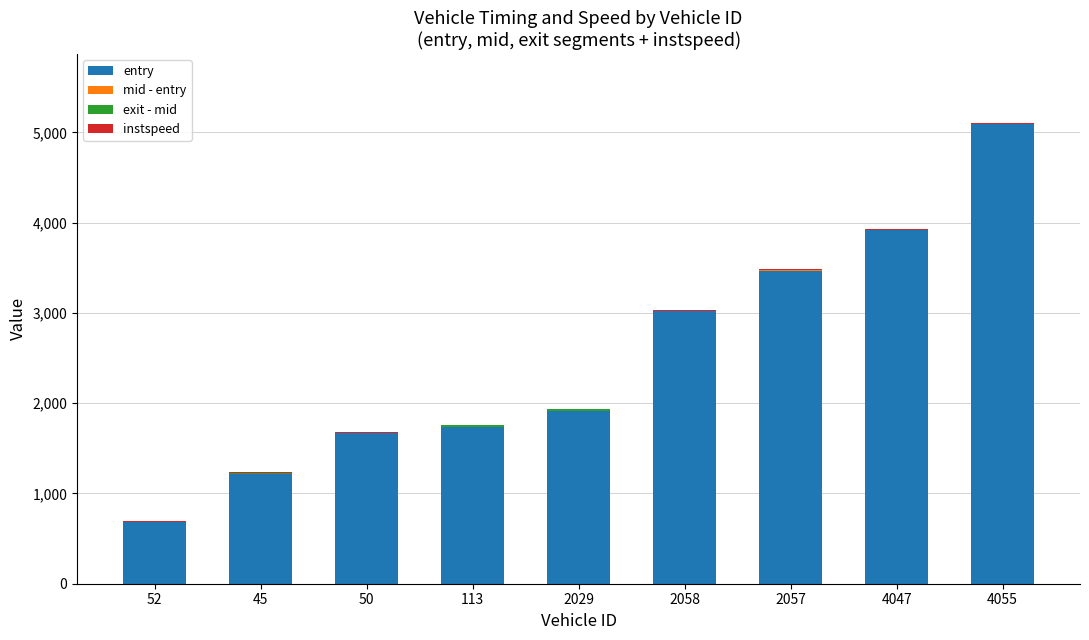

How many distinct data groups are displayed?

4